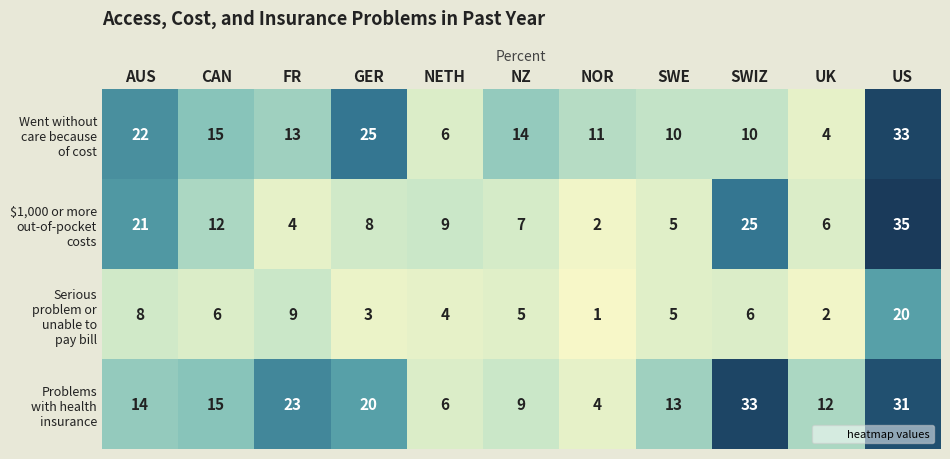

What is the total value across all series at UK?

24